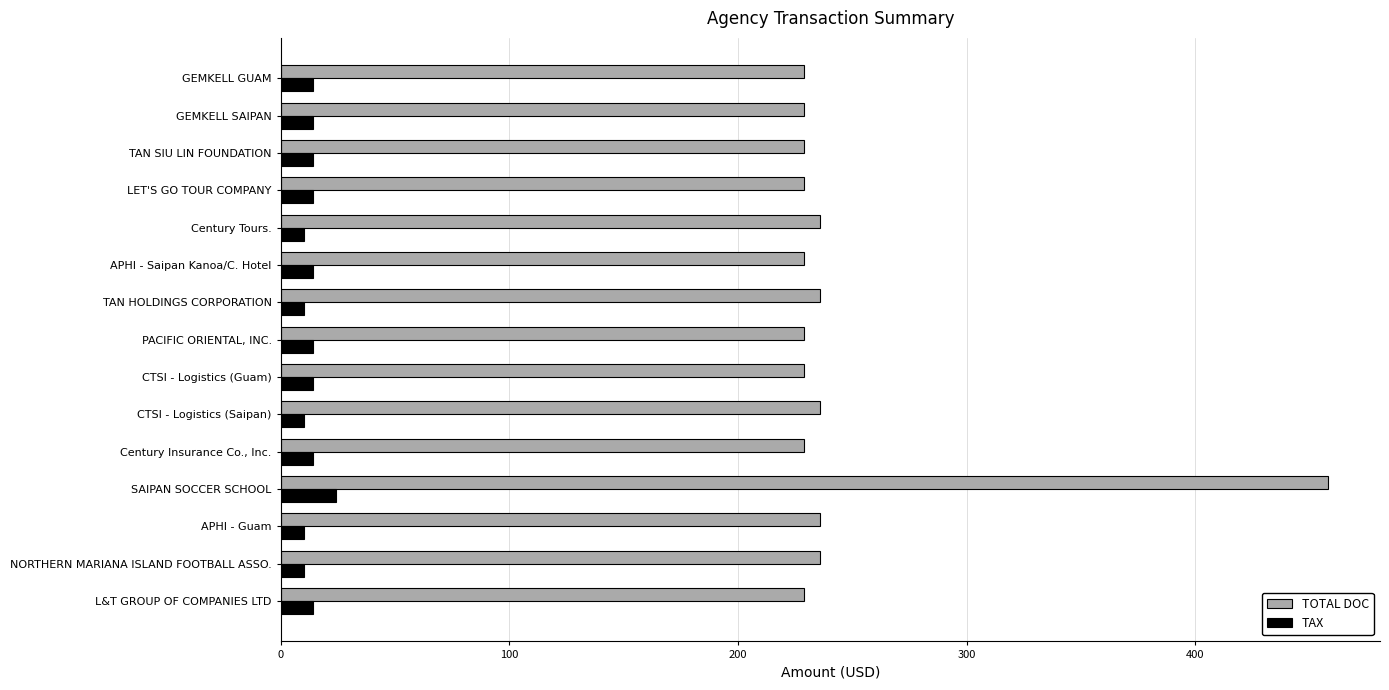

Is it true that TOTAL DOC equals 236.0 at APHI - Guam?

True